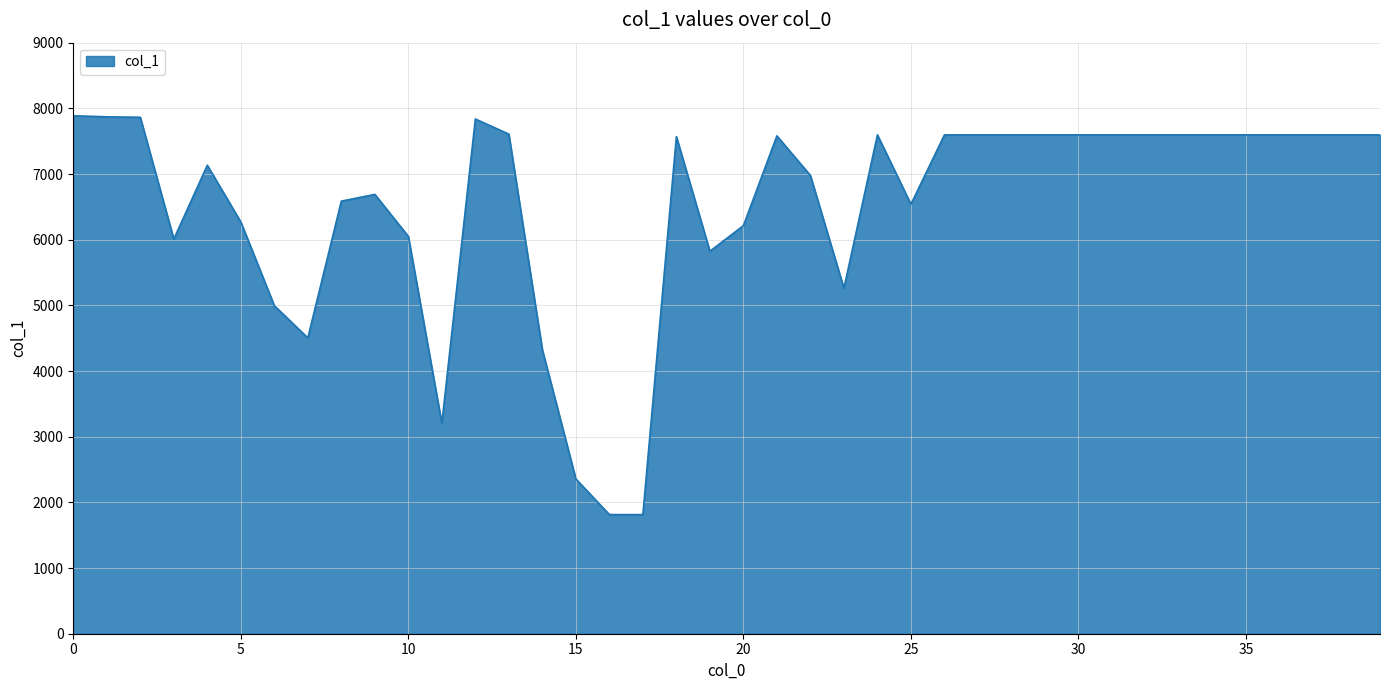

How many lines are shown in the chart?

1